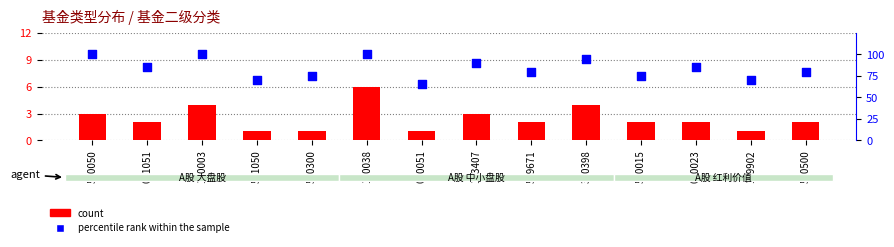

Which series reaches the minimum Y coordinate?

count